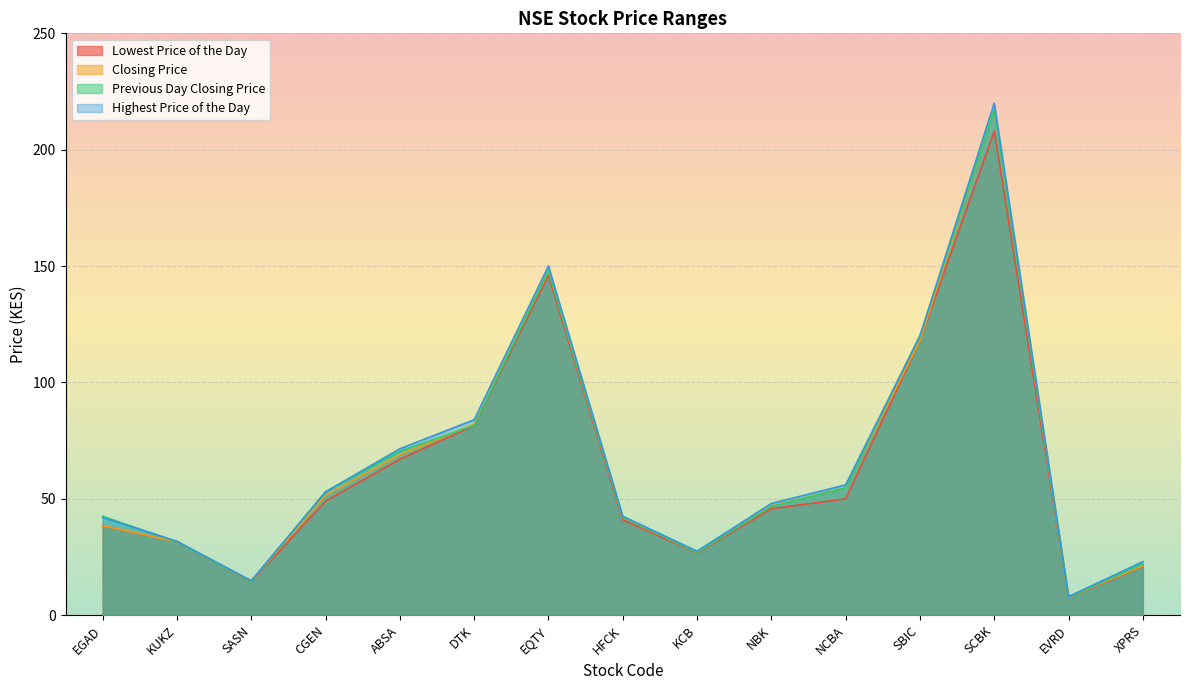

What is the difference between the second highest and second lowest values in the Highest Price of the Day series?

135.2